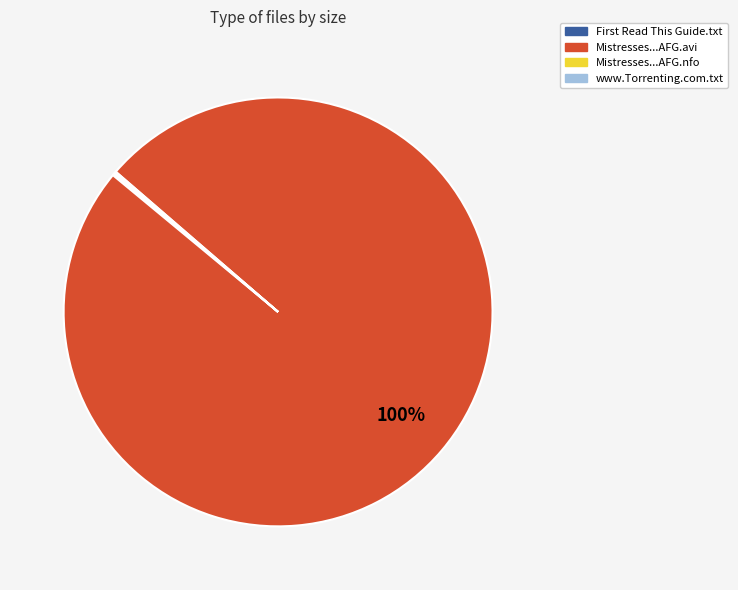

Is there any slice that represents more than half of the pie?

Yes